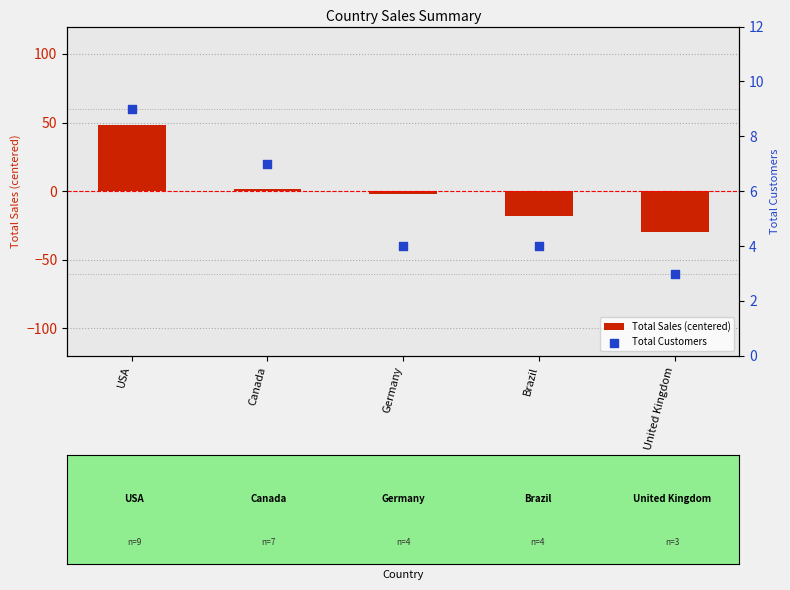

Which series reaches the minimum Y coordinate?

Total Sales (centered)